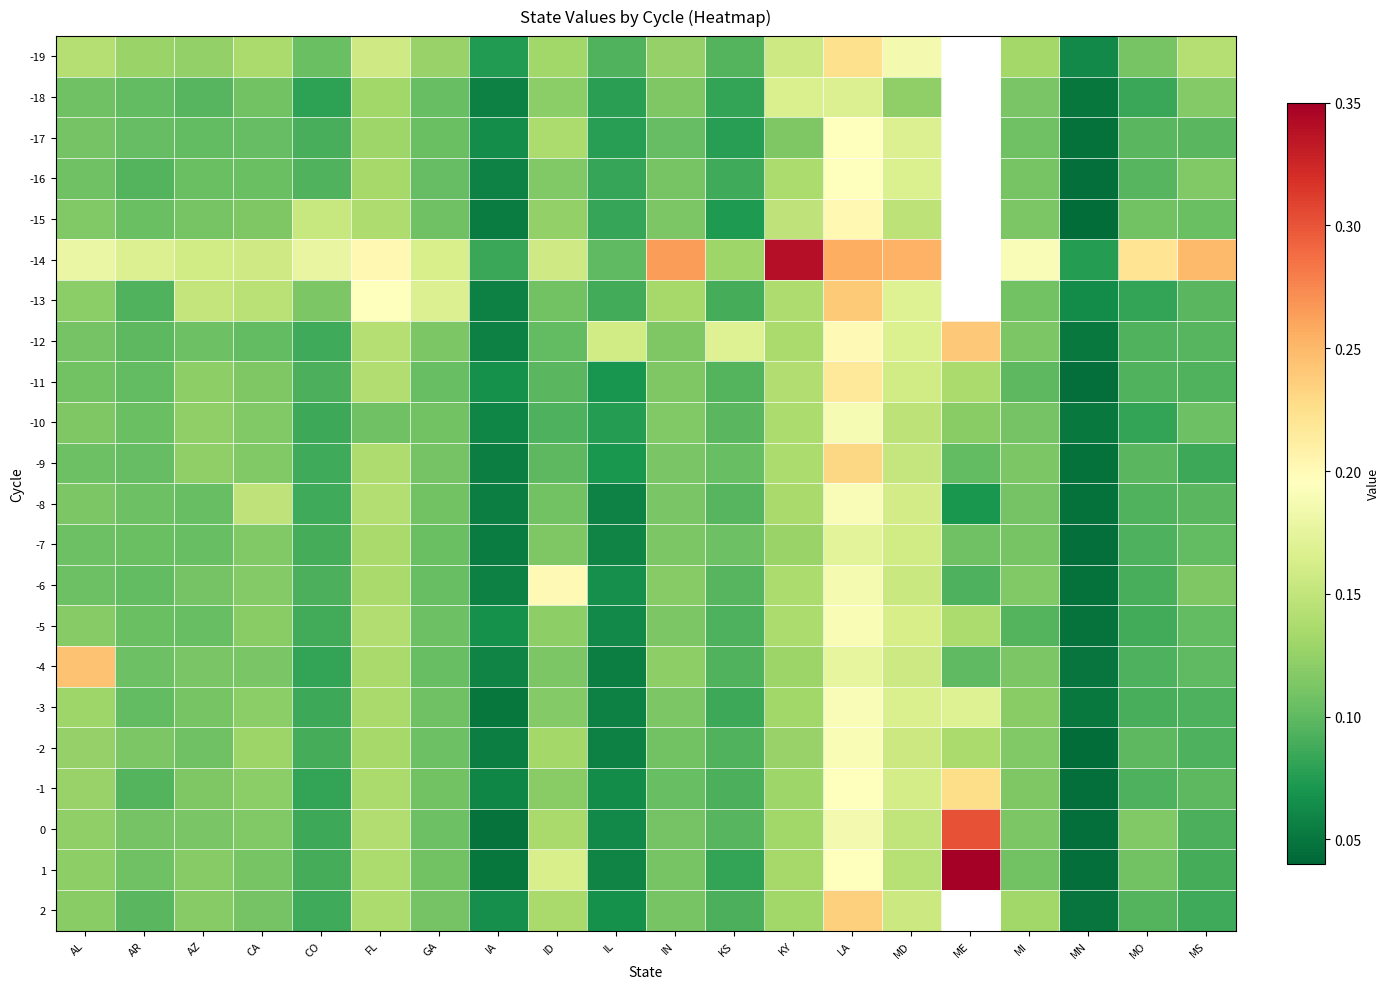

Which has a higher value, ME or MD?

MD